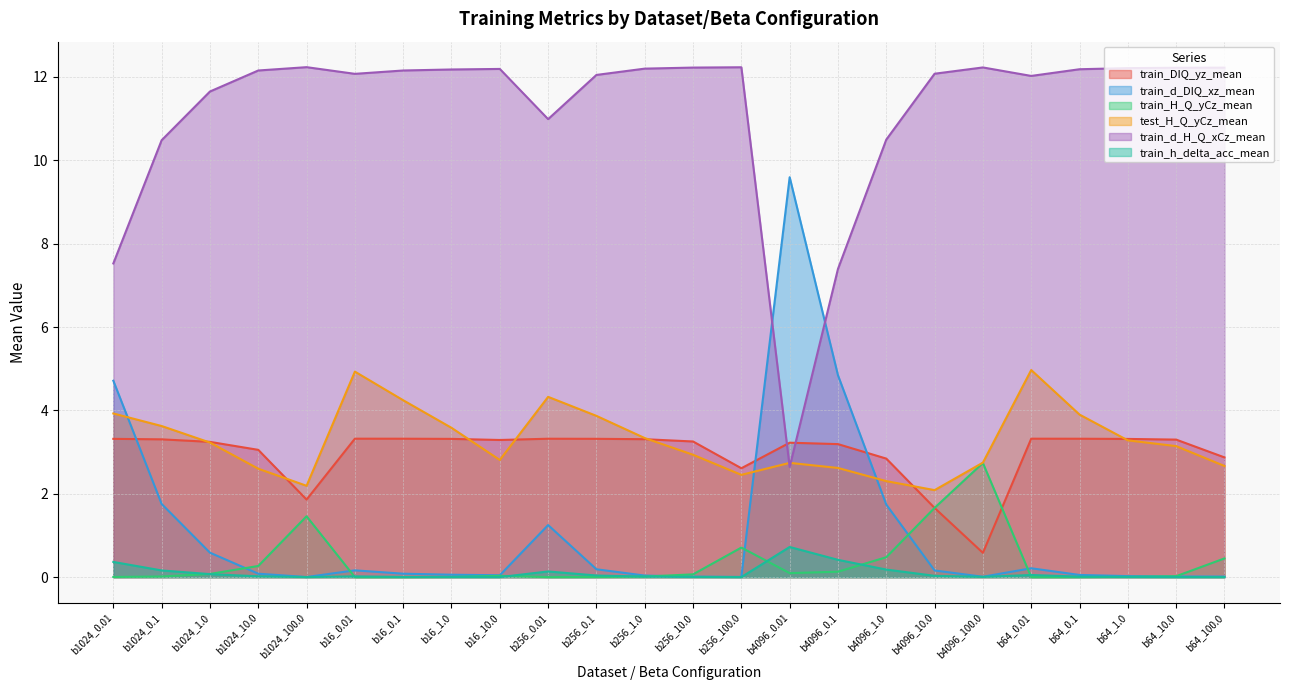

Reading left to right, extract all data points from this chart.

train_DIQ_yz_mean: b1024_0.01=3.3	b1024_0.1=3.3	b1024_1.0=3.2	b1024_10.0=3.1	b1024_100.0=1.9	b16_0.01=3.3	b16_0.1=3.3	b16_1.0=3.3	b16_10.0=3.3	b256_0.01=3.3	b256_0.1=3.3	b256_1.0=3.3	b256_10.0=3.3	b256_100.0=2.6	b4096_0.01=3.2	b4096_0.1=3.2	b4096_1.0=2.8	b4096_10.0=1.7	b4096_100.0=0.6	b64_0.01=3.3	b64_0.1=3.3	b64_1.0=3.3	b64_10.0=3.3	b64_100.0=2.9
train_d_DIQ_xz_mean: b1024_0.01=4.7	b1024_0.1=1.8	b1024_1.0=0.6	b1024_10.0=0.1	b1024_100.0=0.0	b16_0.01=0.2	b16_0.1=0.1	b16_1.0=0.1	b16_10.0=0.0	b256_0.01=1.2	b256_0.1=0.2	b256_1.0=0.0	b256_10.0=0.0	b256_100.0=0.0	b4096_0.01=9.6	b4096_0.1=4.8	b4096_1.0=1.7	b4096_10.0=0.2	b4096_100.0=0.0	b64_0.01=0.2	b64_0.1=0.1	b64_1.0=0.0	b64_10.0=0.0	b64_100.0=0.0
train_H_Q_yCz_mean: b1024_0.01=0.0	b1024_0.1=0.0	b1024_1.0=0.1	b1024_10.0=0.3	b1024_100.0=1.5	b16_0.01=0.0	b16_0.1=0.0	b16_1.0=0.0	b16_10.0=0.0	b256_0.01=0.0	b256_0.1=0.0	b256_1.0=0.0	b256_10.0=0.1	b256_100.0=0.7	b4096_0.01=0.1	b4096_0.1=0.1	b4096_1.0=0.5	b4096_10.0=1.7	b4096_100.0=2.7	b64_0.01=0.0	b64_0.1=0.0	b64_1.0=0.0	b64_10.0=0.0	b64_100.0=0.4
test_H_Q_yCz_mean: b1024_0.01=3.9	b1024_0.1=3.6	b1024_1.0=3.2	b1024_10.0=2.6	b1024_100.0=2.2	b16_0.01=4.9	b16_0.1=4.2	b16_1.0=3.6	b16_10.0=2.8	b256_0.01=4.3	b256_0.1=3.9	b256_1.0=3.3	b256_10.0=2.9	b256_100.0=2.5	b4096_0.01=2.7	b4096_0.1=2.6	b4096_1.0=2.3	b4096_10.0=2.1	b4096_100.0=2.7	b64_0.01=5.0	b64_0.1=3.9	b64_1.0=3.3	b64_10.0=3.1	b64_100.0=2.7
train_d_H_Q_xCz_mean: b1024_0.01=7.5	b1024_0.1=10.5	b1024_1.0=11.7	b1024_10.0=12.2	b1024_100.0=12.2	b16_0.01=12.1	b16_0.1=12.2	b16_1.0=12.2	b16_10.0=12.2	b256_0.01=11.0	b256_0.1=12.0	b256_1.0=12.2	b256_10.0=12.2	b256_100.0=12.2	b4096_0.01=2.6	b4096_0.1=7.4	b4096_1.0=10.5	b4096_10.0=12.1	b4096_100.0=12.2	b64_0.01=12.0	b64_0.1=12.2	b64_1.0=12.2	b64_10.0=12.2	b64_100.0=12.2
train_h_delta_acc_mean: b1024_0.01=0.4	b1024_0.1=0.2	b1024_1.0=0.1	b1024_10.0=0.0	b1024_100.0=0.0	b16_0.01=0.0	b16_0.1=0.0	b16_1.0=0.0	b16_10.0=0.0	b256_0.01=0.1	b256_0.1=0.0	b256_1.0=0.0	b256_10.0=0.0	b256_100.0=0.0	b4096_0.01=0.7	b4096_0.1=0.4	b4096_1.0=0.2	b4096_10.0=0.0	b4096_100.0=0.0	b64_0.01=0.1	b64_0.1=0.0	b64_1.0=0.0	b64_10.0=0.0	b64_100.0=0.0